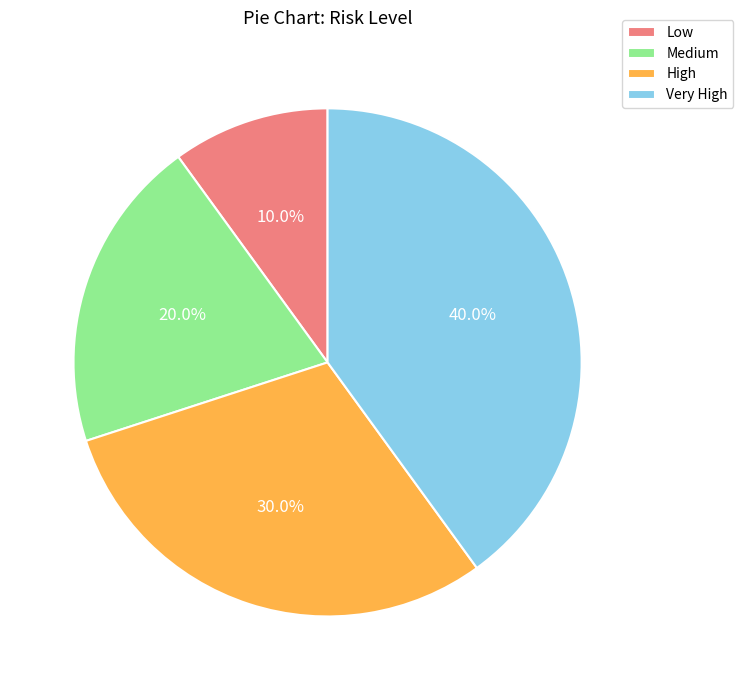

The Low slice represents 10% of the pie. True or false?

True